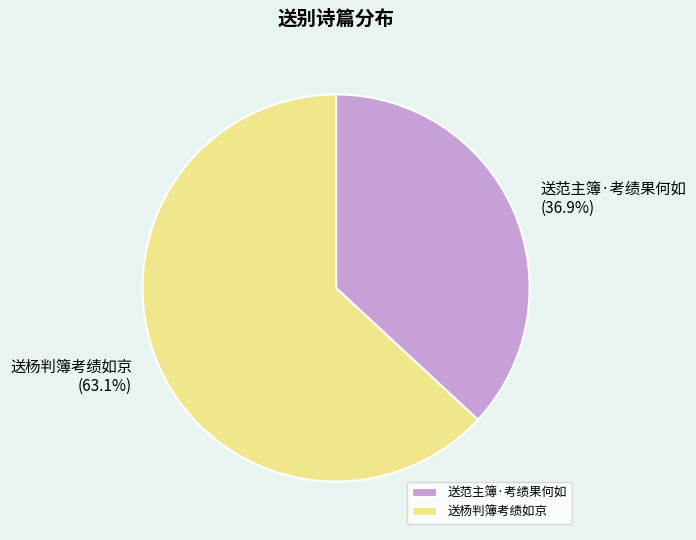

True or false: 送范主簿·考绩果何如 accounts for 37% of the total.

True